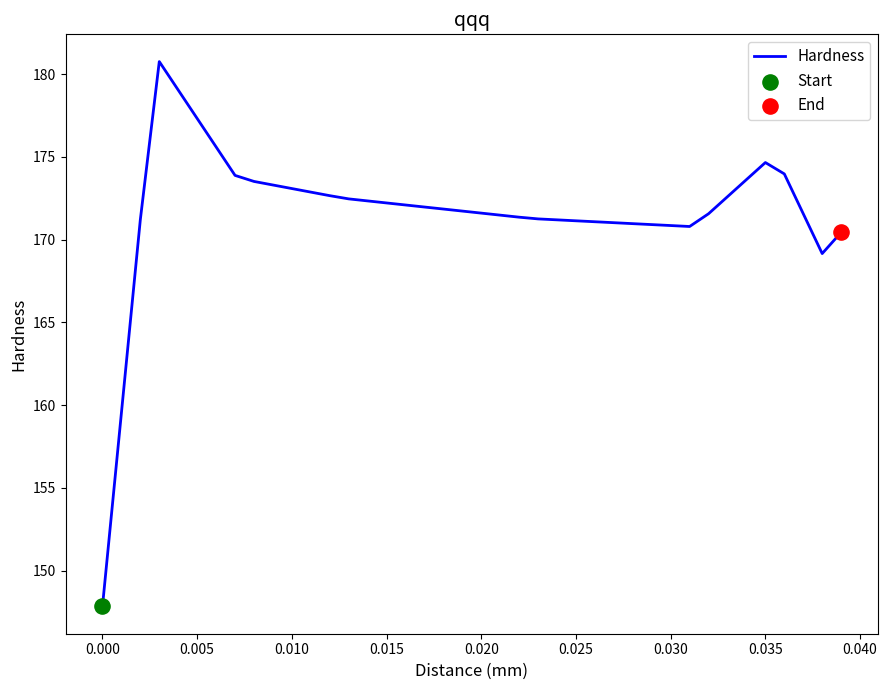

What is the difference between the maximum and minimum values?

32.9